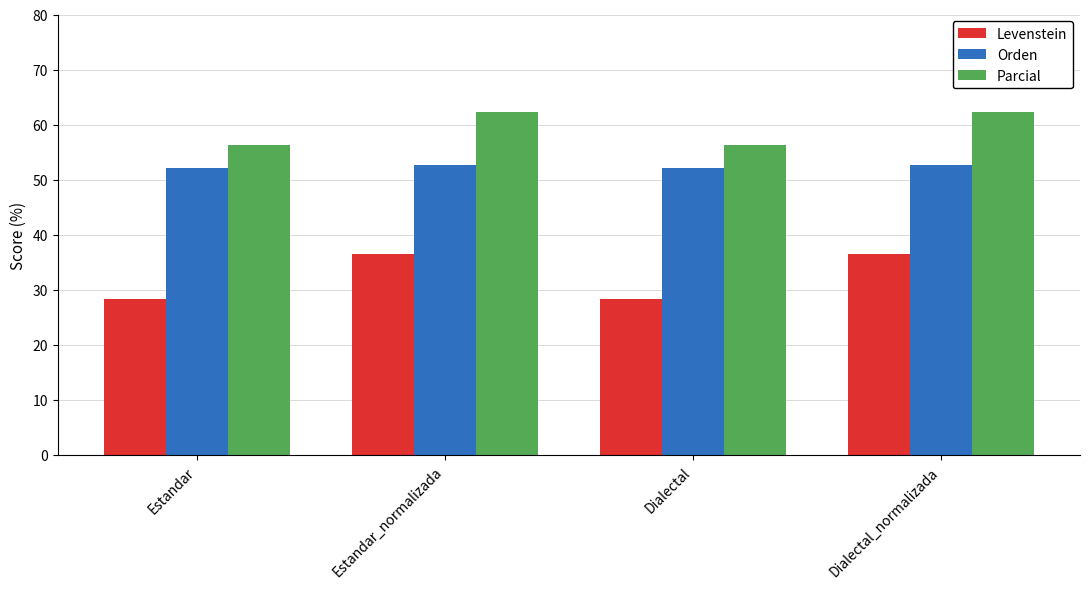

What are all the series names shown in the legend?

Levenstein, Orden, Parcial